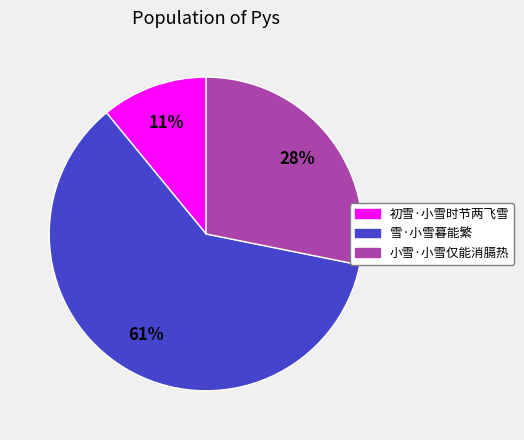

Count the number of slices in the pie.

3